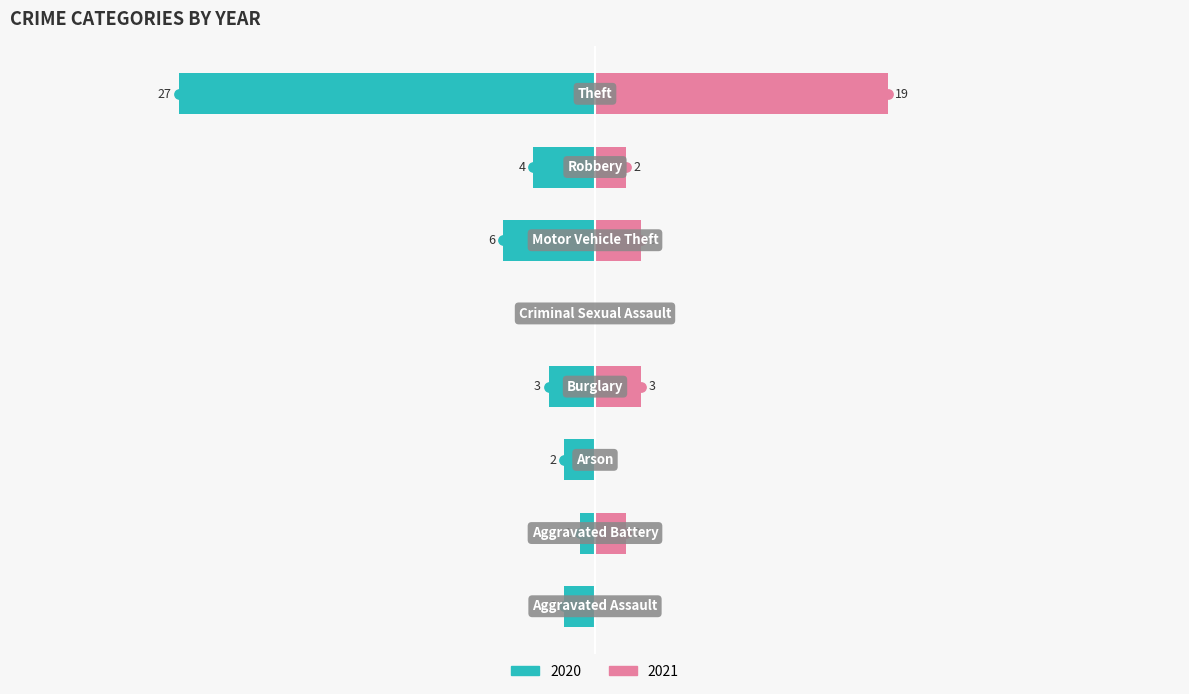

Which category has the highest value across all series?

Theft